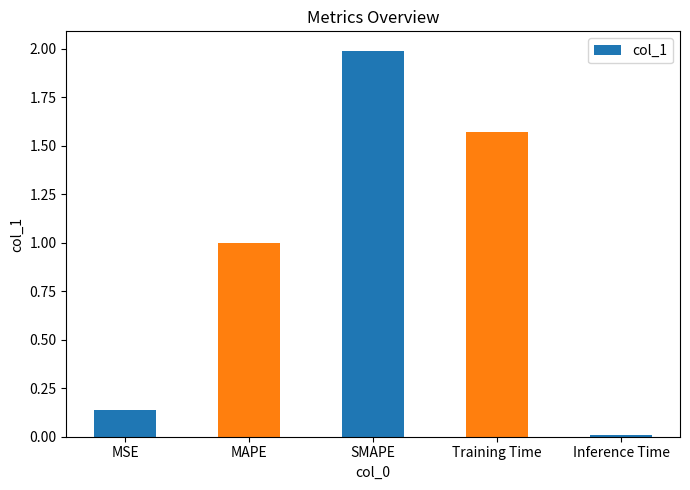

Rank the categories by value from highest to lowest.

SMAPE, Training Time, MAPE, MSE, Inference Time